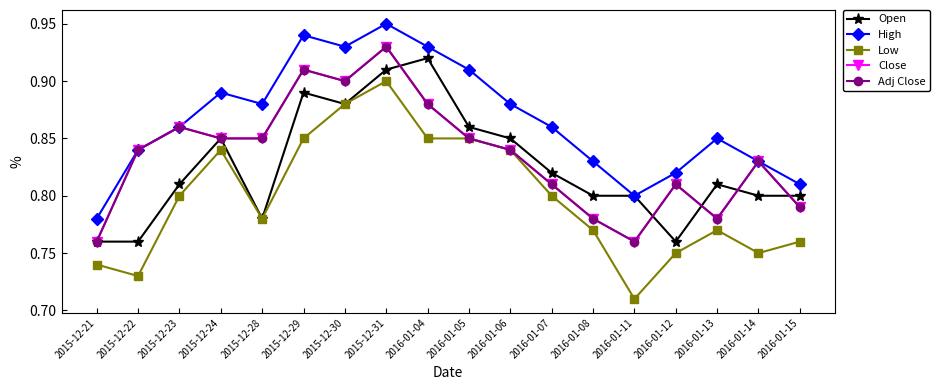

How many lines are shown in the chart?

5